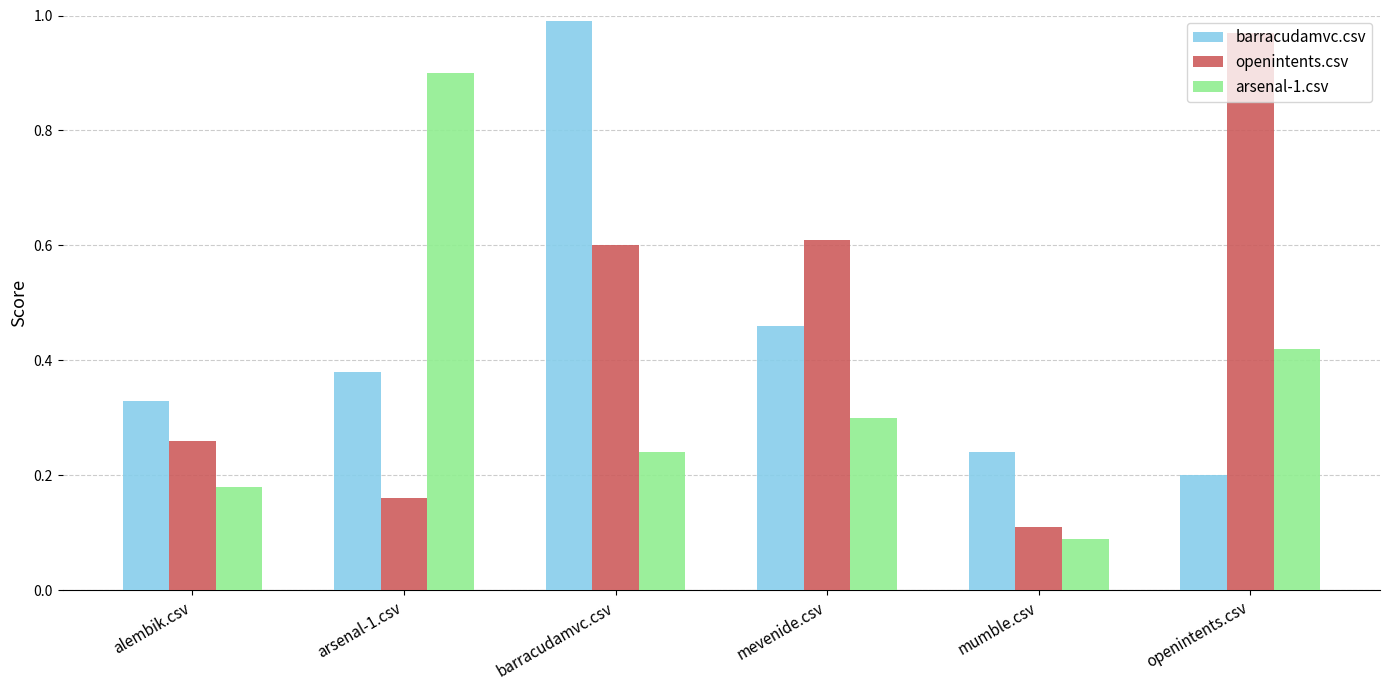

Which label corresponds to the largest value in the chart?

barracudamvc.csv